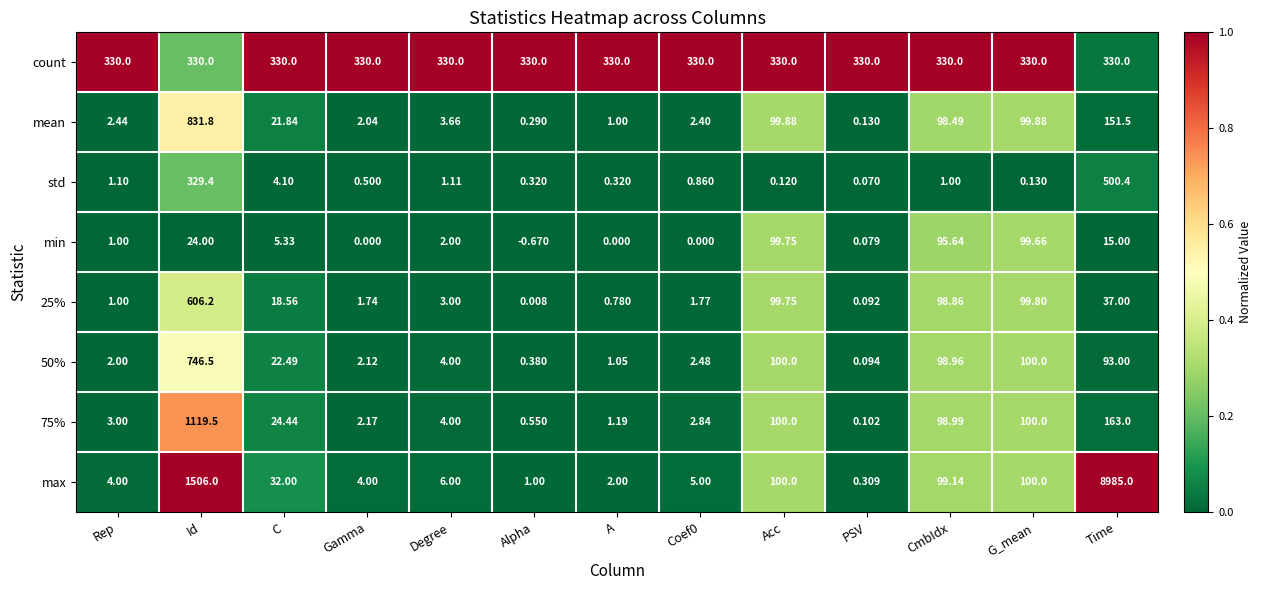

At which label is min closest to 49?

Id